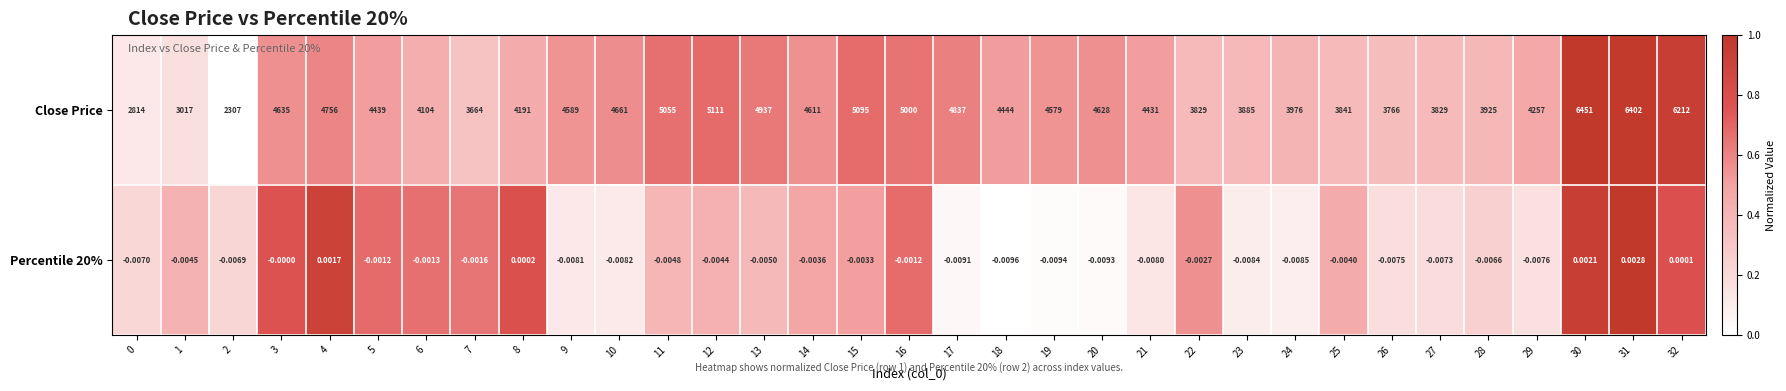

Is the value of Percentile 20% at 4 greater than the value of Close Price at 20?

No